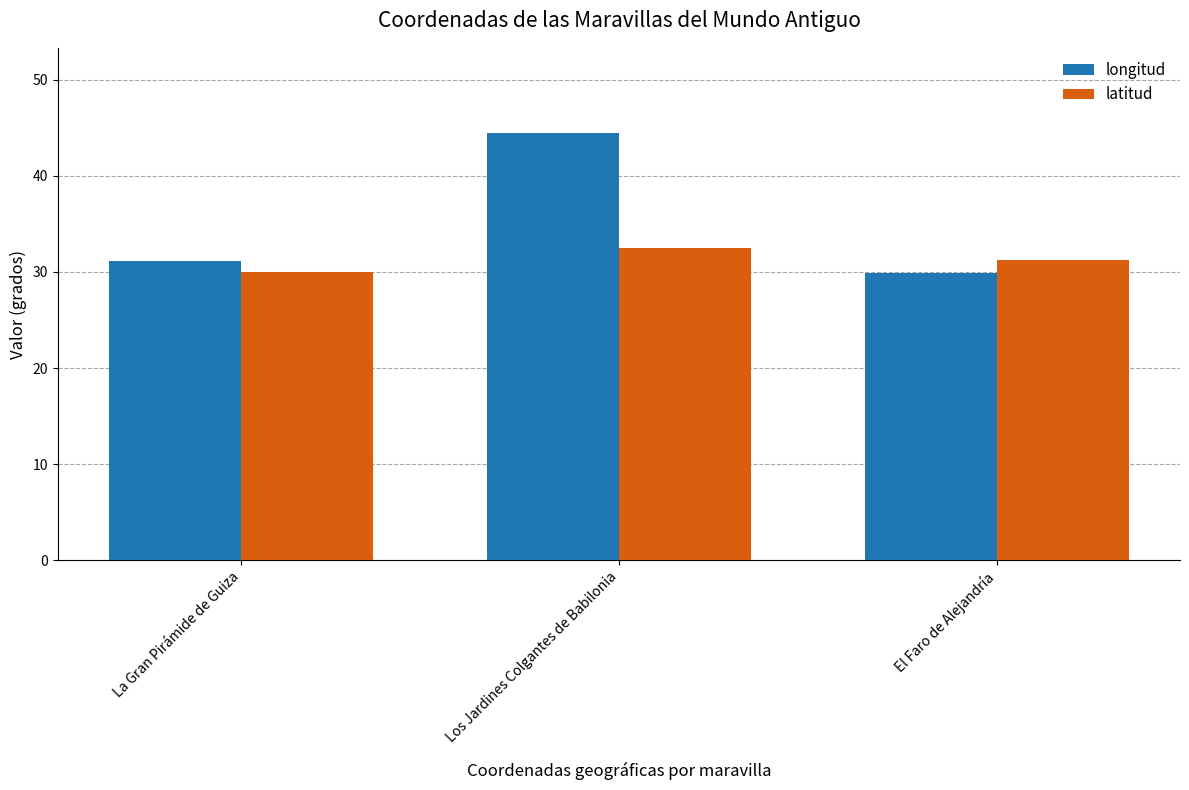

Reading right to left, list all the values displayed in this chart.

longitud: El Faro de Alejandría=29.9	Los Jardines Colgantes de Babilonia=44.4	La Gran Pirámide de Guiza=31.1
latitud: El Faro de Alejandría=31.2	Los Jardines Colgantes de Babilonia=32.5	La Gran Pirámide de Guiza=30.0